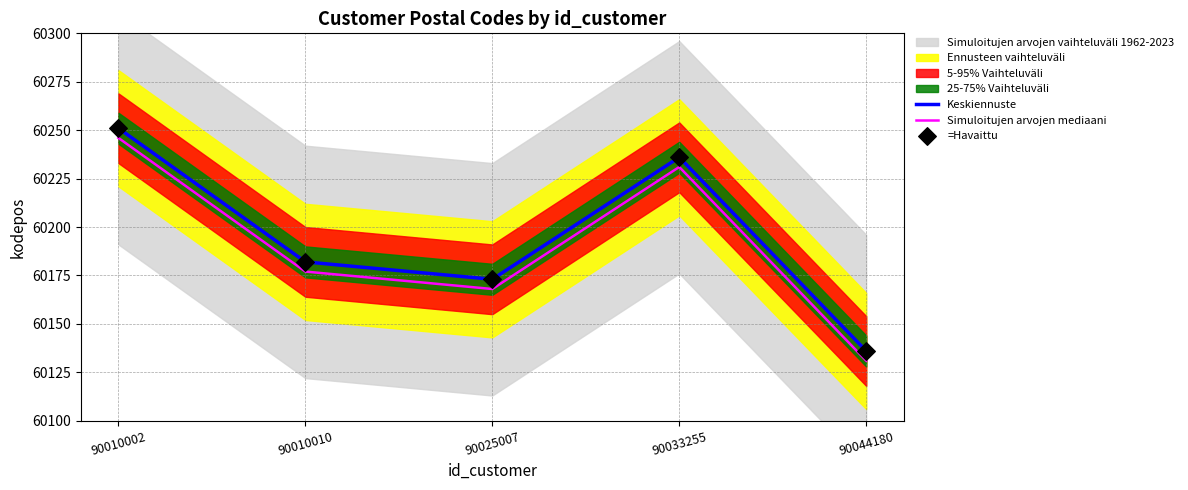

At which category is the sum across all series the highest?

90010002